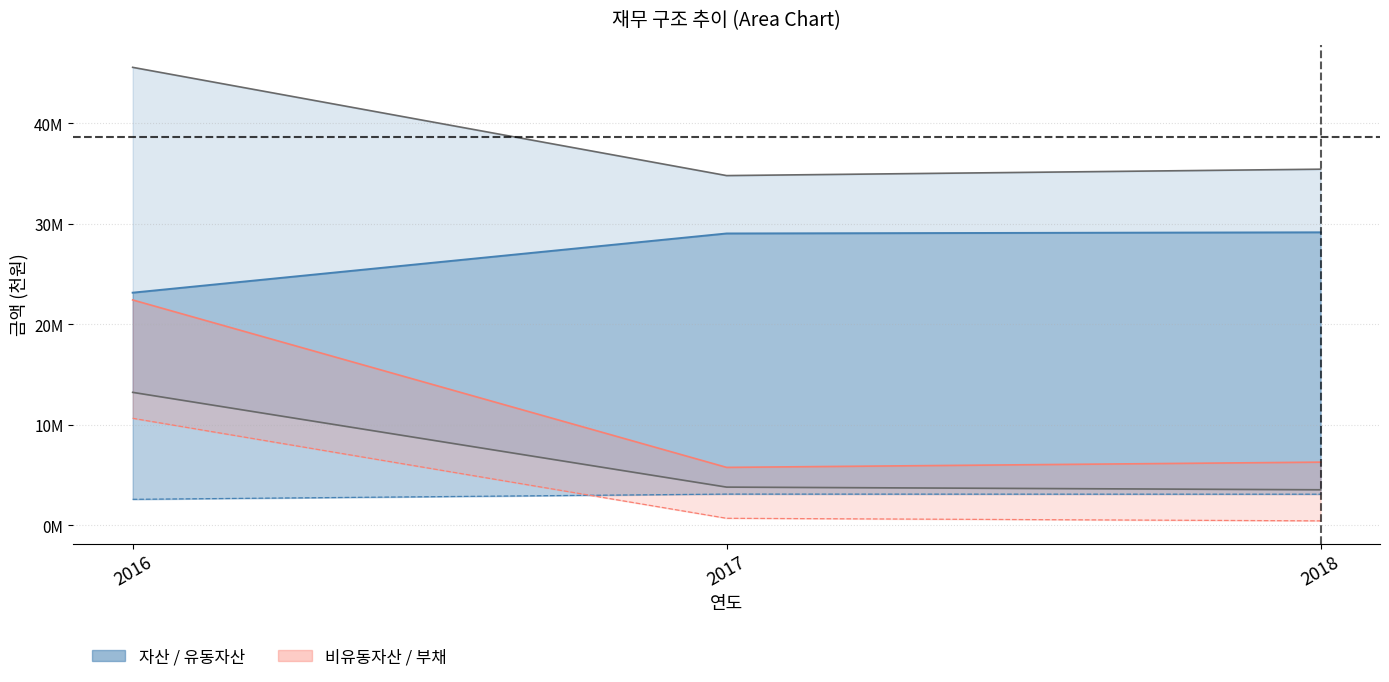

The value of 자산 at 2017 is 34802566. True or false?

True